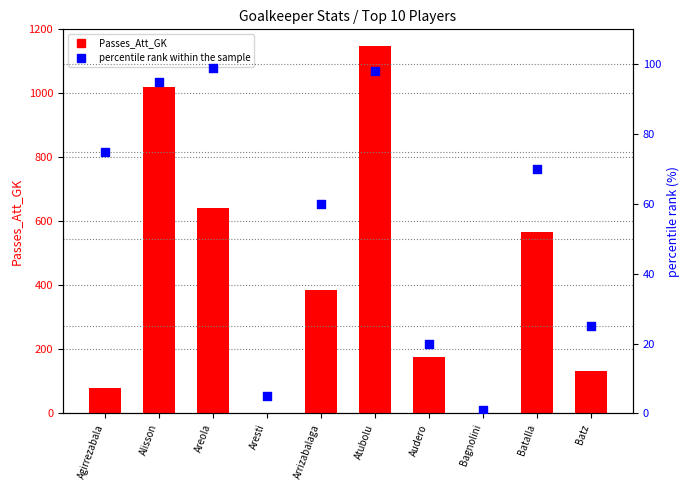

Which series contains the highest Y value?

Passes_Att_GK